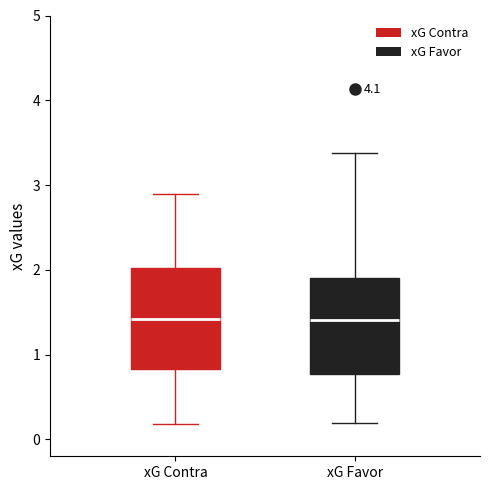

Where is the upper edge of the box for xG Contra on the y-axis? The values are not printed on the chart, so give them approximately, as read against the axis.

2.0